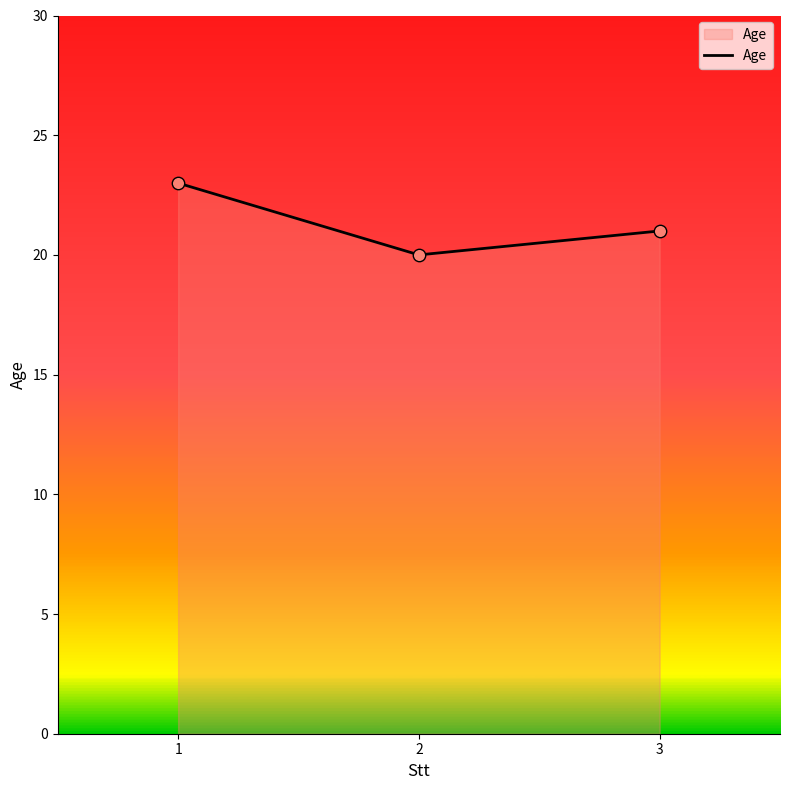

Between 3 and 2, which is larger?

3